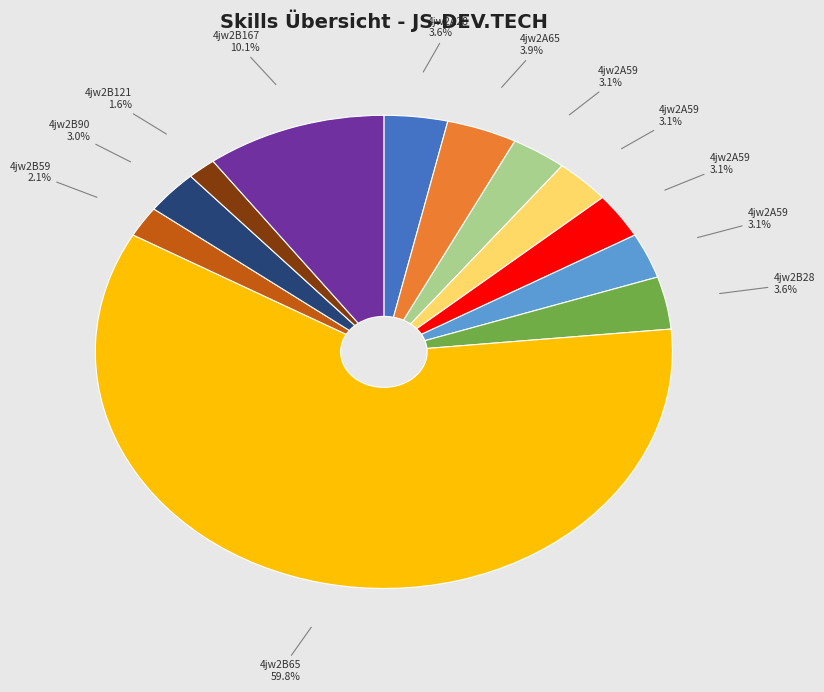

Does any single category account for the majority?

Yes